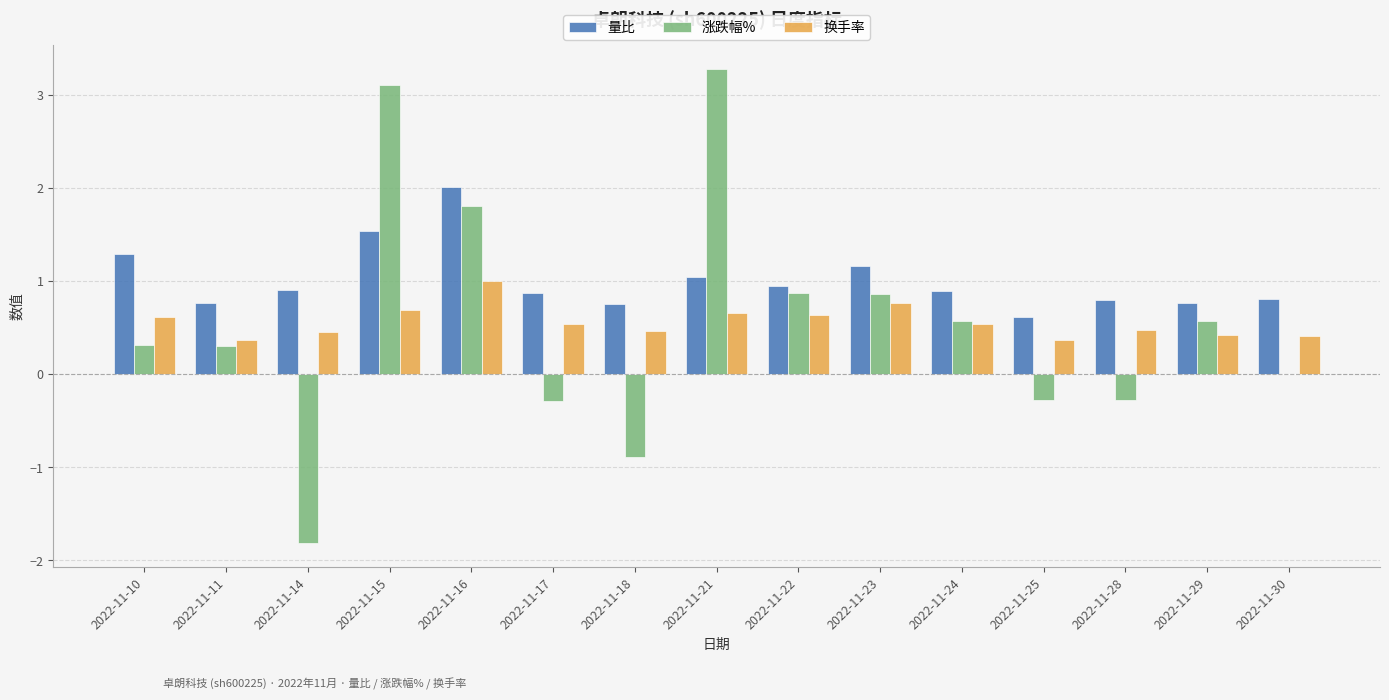

Reading left to right, list all the values displayed in this chart.

量比: 1.3	0.8	0.9	1.5	2.0	0.9	0.8	1.0	0.9	1.2	0.9	0.6	0.8	0.8	0.8
涨跌幅%: 0.3	0.3	-1.8	3.1	1.8	-0.3	-0.9	3.3	0.9	0.9	0.6	-0.3	-0.3	0.6	0.0
换手率: 0.6	0.4	0.5	0.7	1.0	0.5	0.5	0.7	0.6	0.8	0.5	0.4	0.5	0.4	0.4